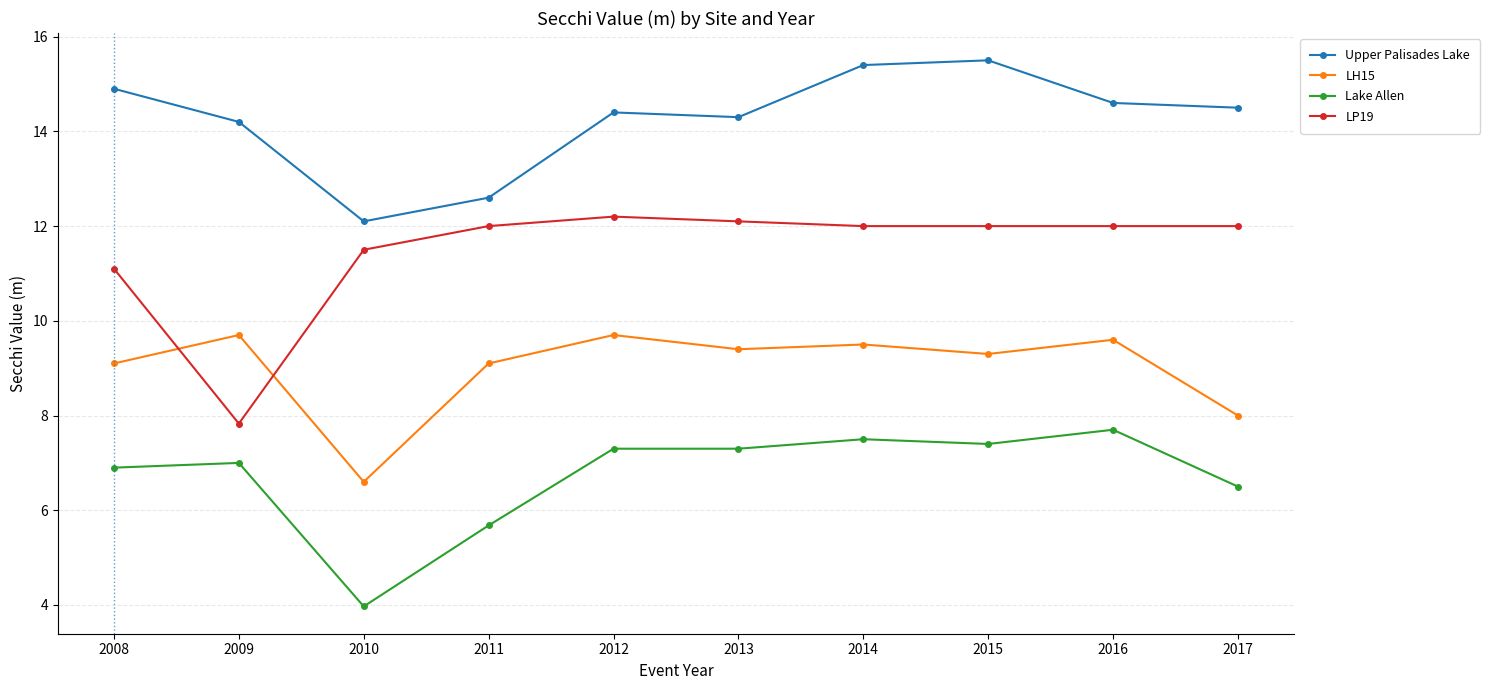

Where is Upper Palisades Lake nearest to the value 13?

2011